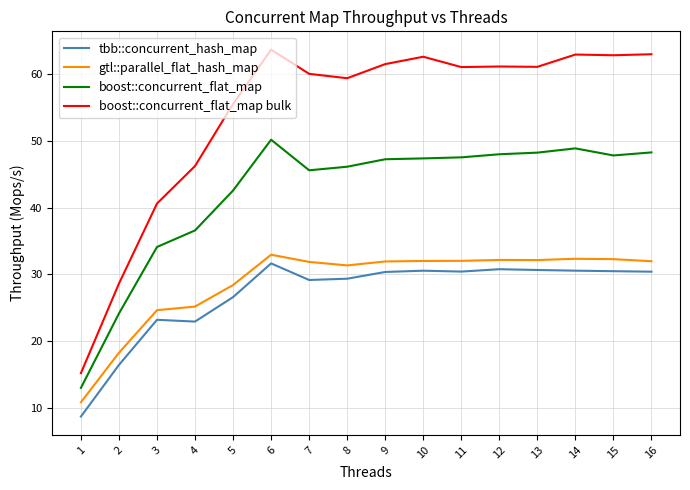

True or false: boost::concurrent_flat_map has a value of 72.0 at 10.

False